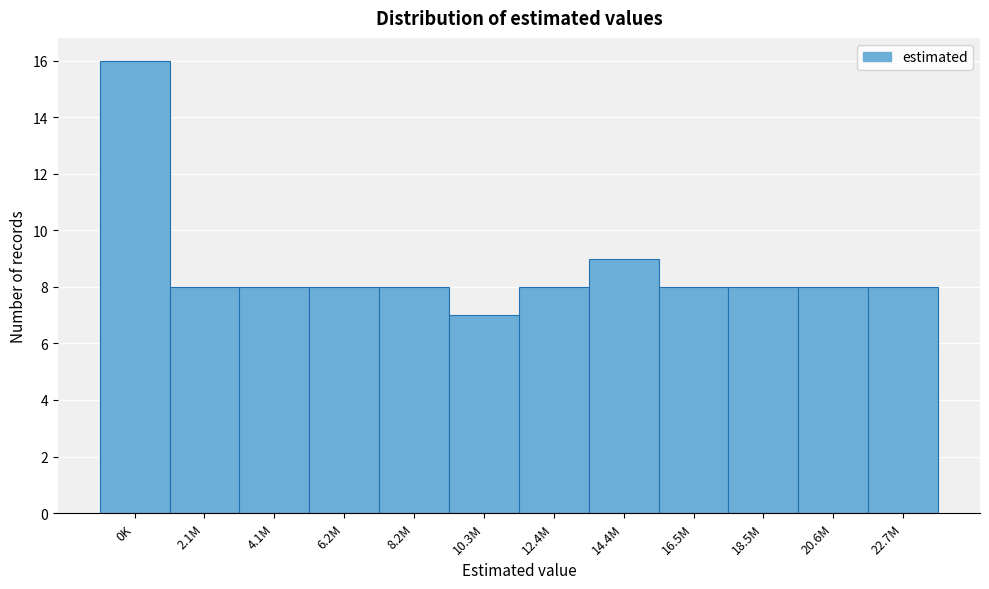

Reading left to right, what are all the values shown in this chart?

16	8	8	8	8	7	8	9	8	8	8	8